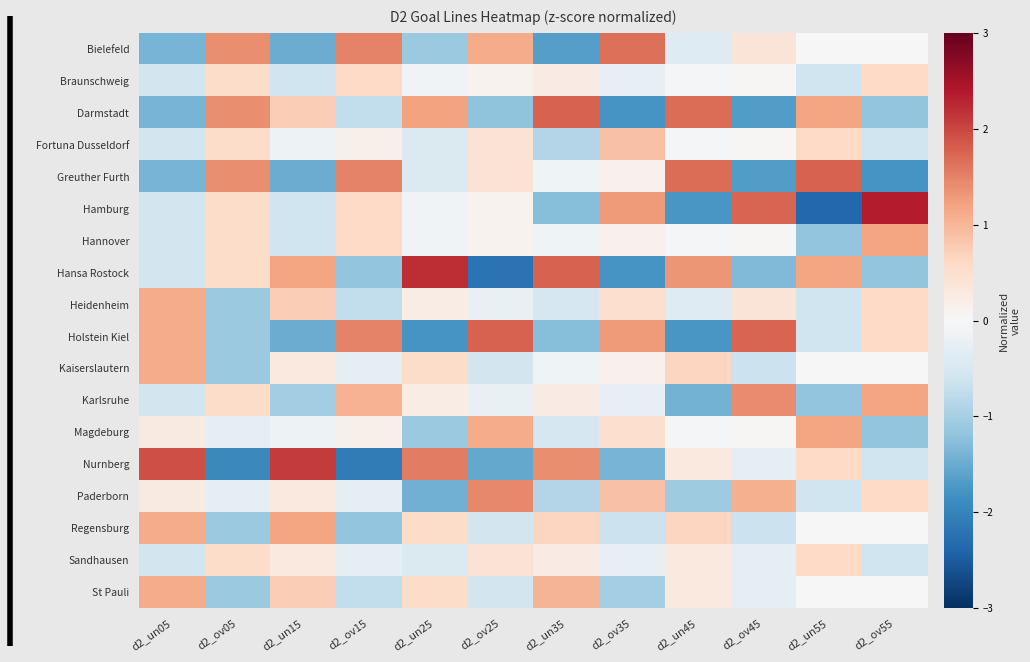

What is the greatest value displayed?

2.4